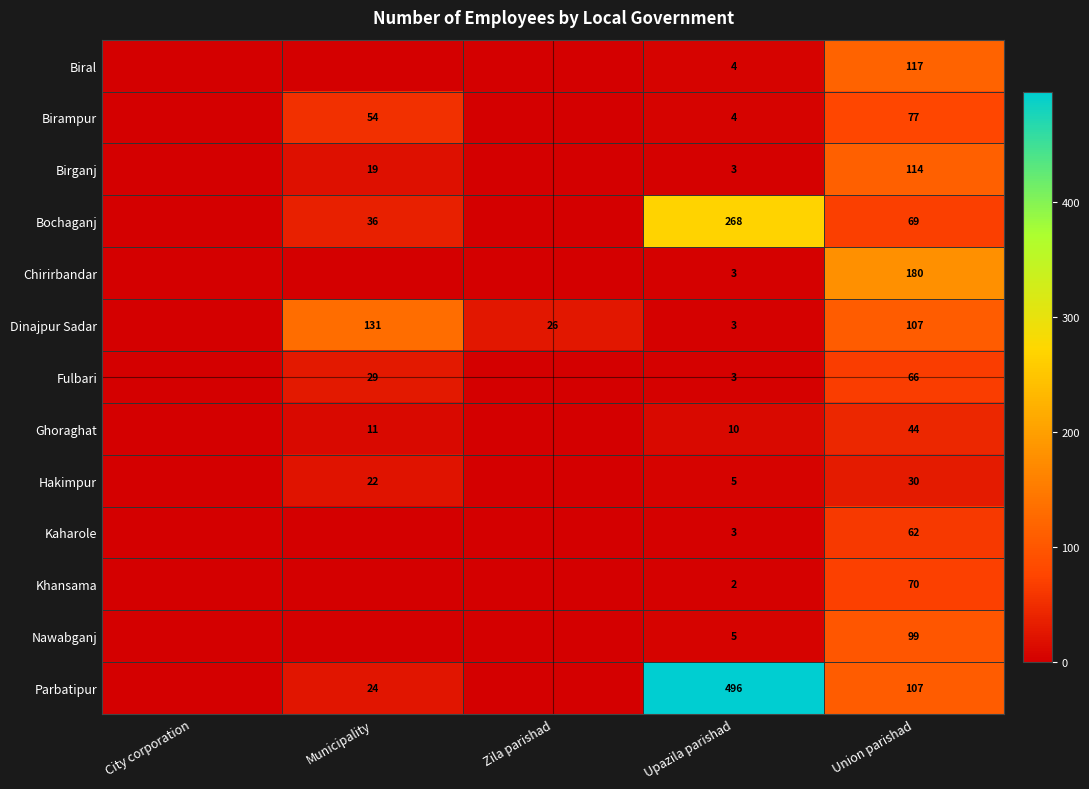

The value of Birampur at Upazila parishad is 4. True or false?

True